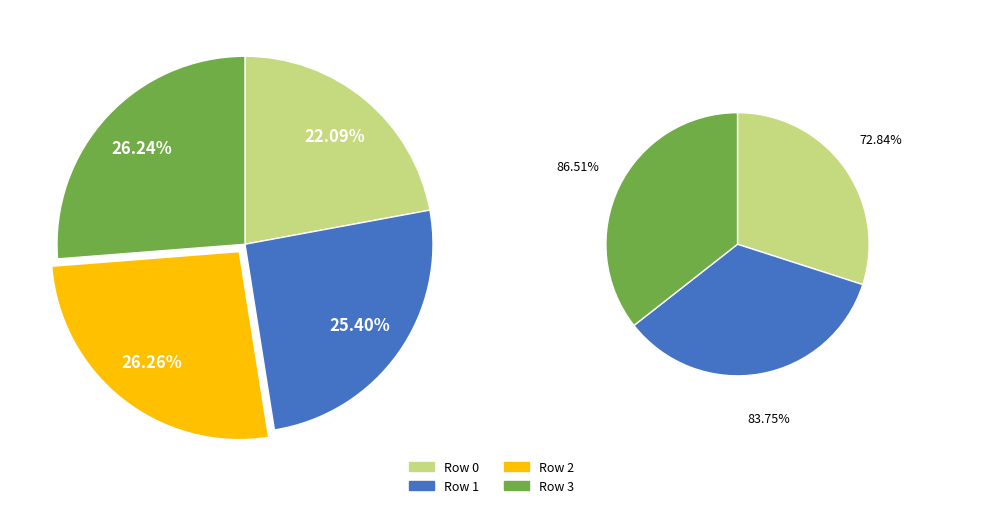

Rank the categories by value from highest to lowest.

Row 2, Row 3, Row 1, Row 0